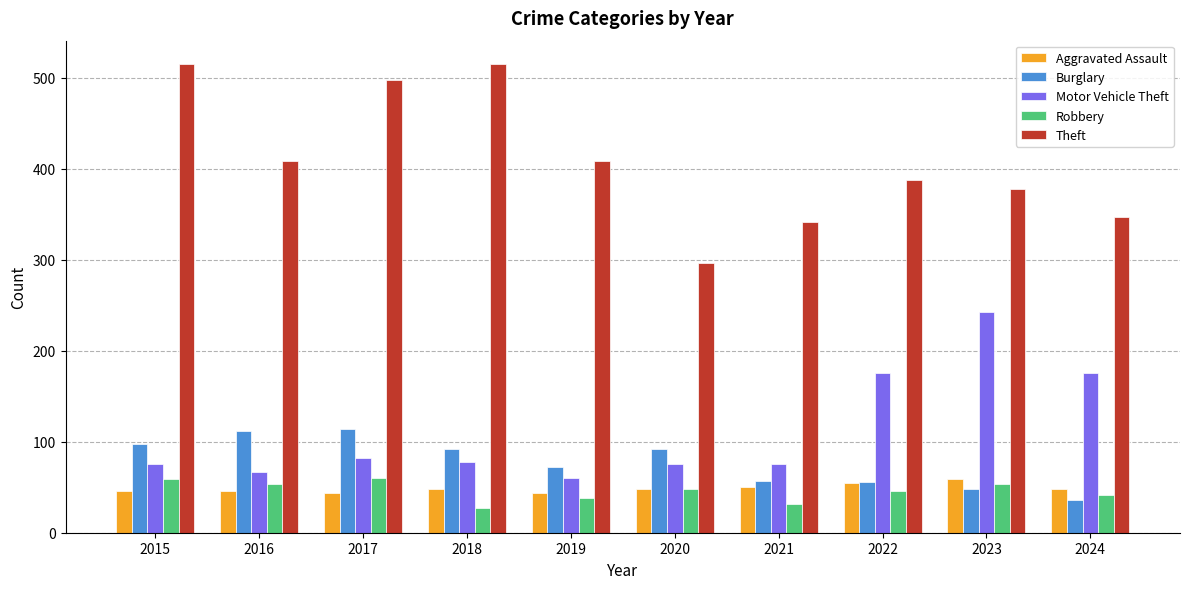

What is the value of the Burglary bar at the 5th from the left?

72